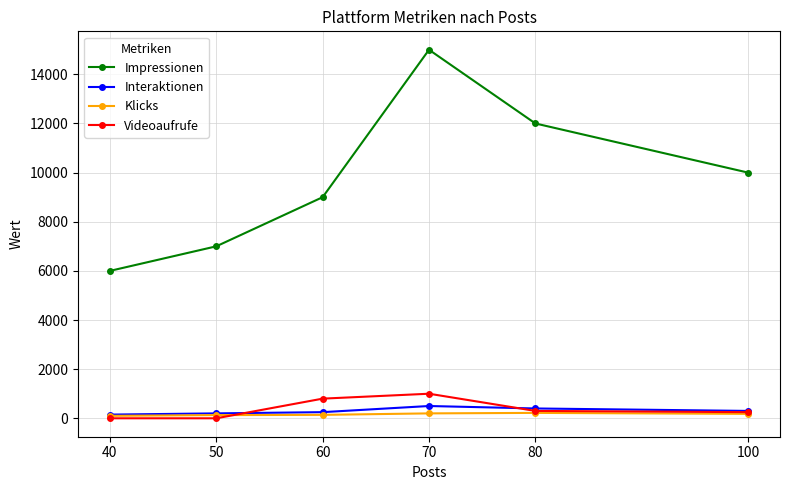

What is the value of the Interaktionen point at the 3rd from the left?

250